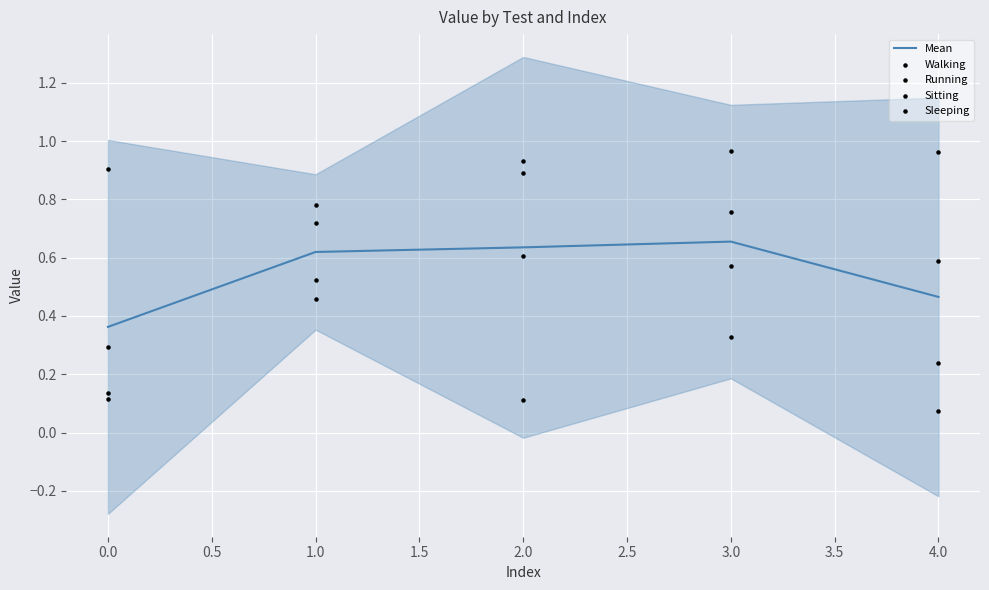

The Mean series shows 0.7 at 4.0. True or false?

False